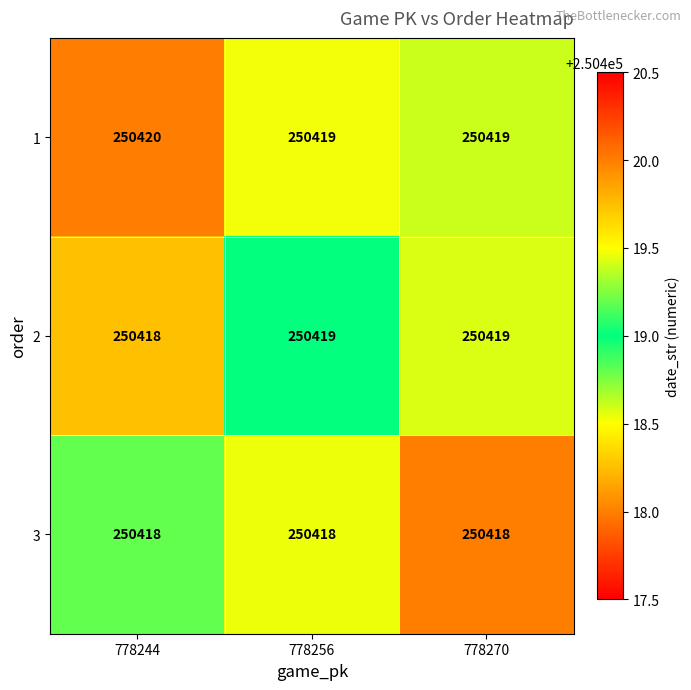

Which series changed the most between 778256 and 778270?

row_2